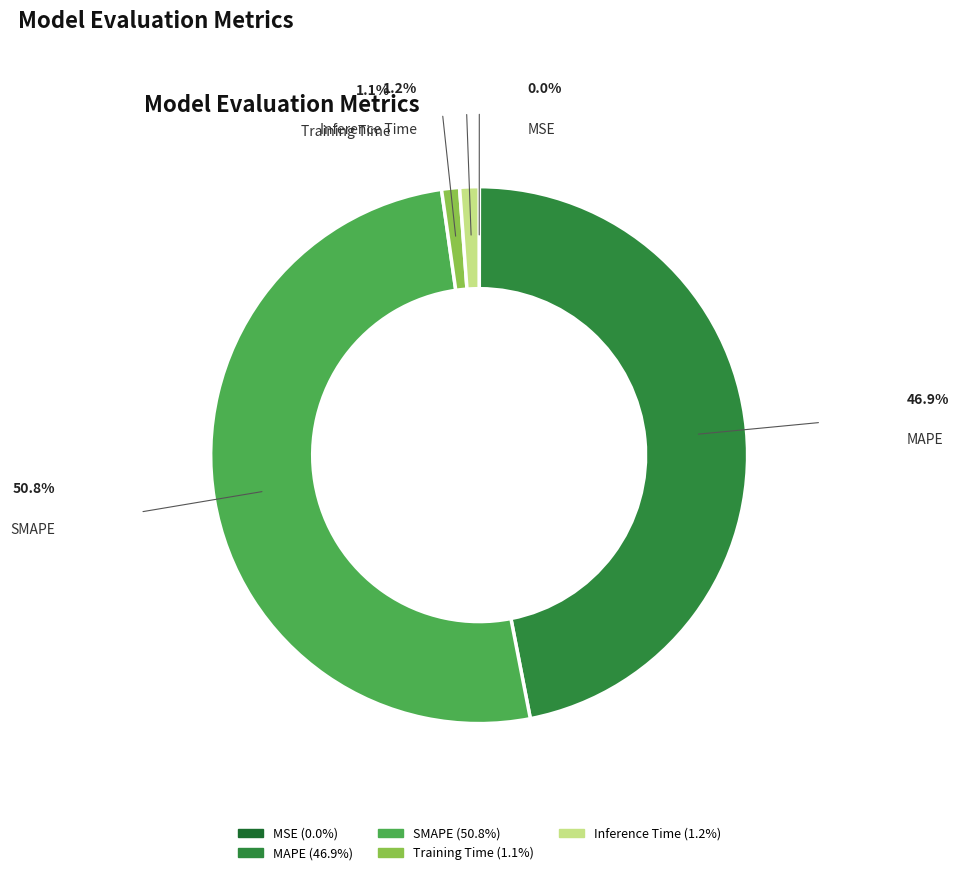

True or false: Inference Time accounts for 15% of the total.

False